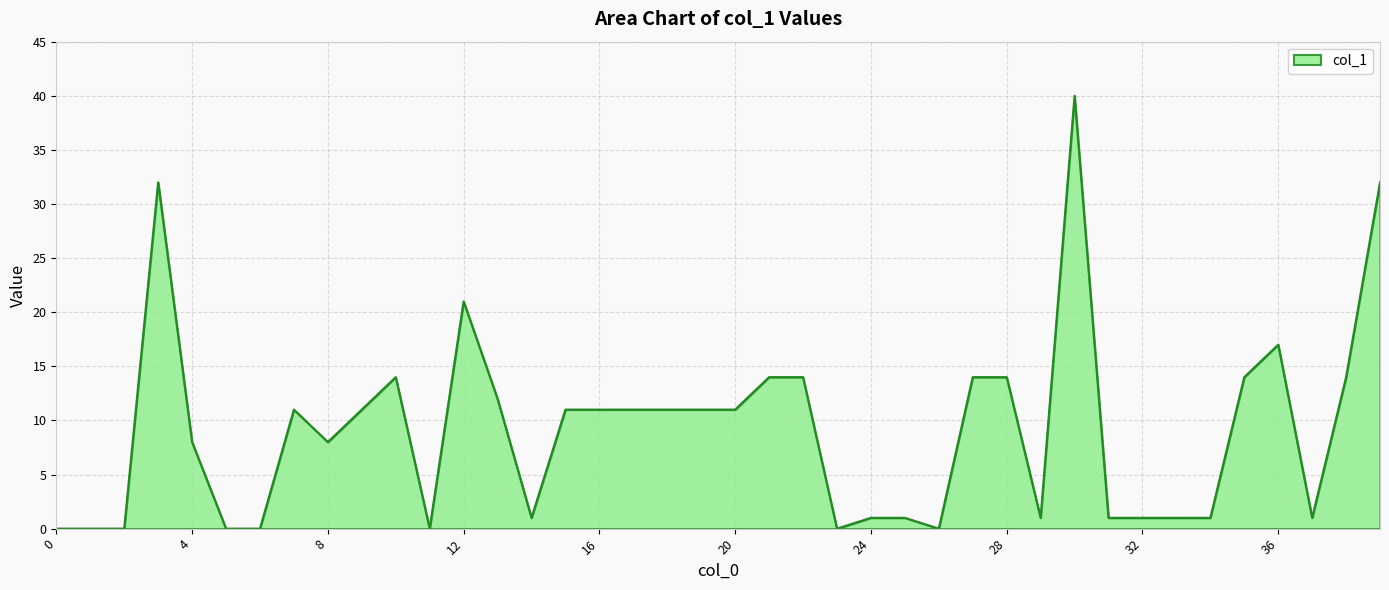

What is the difference between the maximum and minimum values?

40